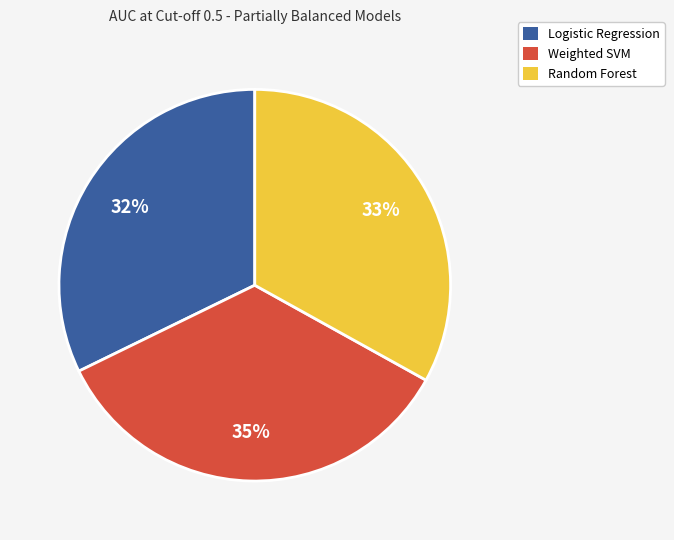

To the nearest percent, what percentage of the pie is Logistic Regression?

32%